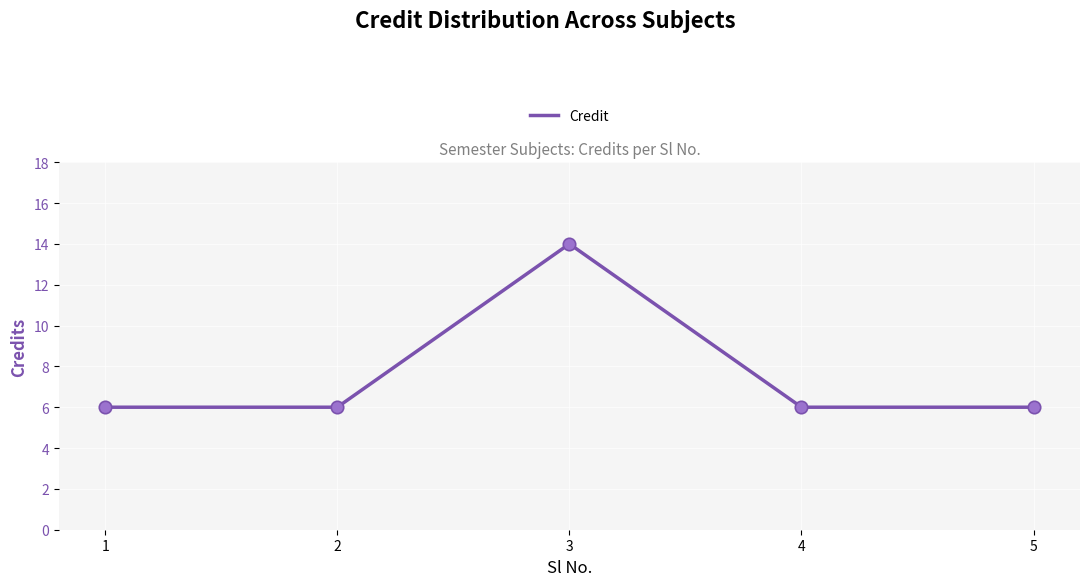

What is the change in value from 1 to 3?

+8